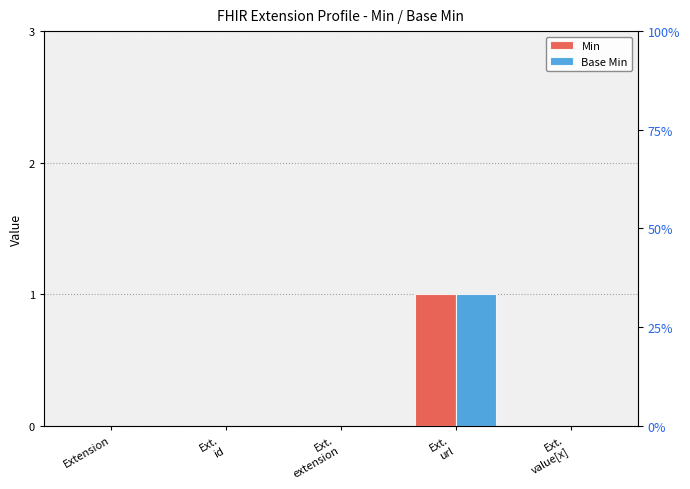

How many groups of bars are there?

5